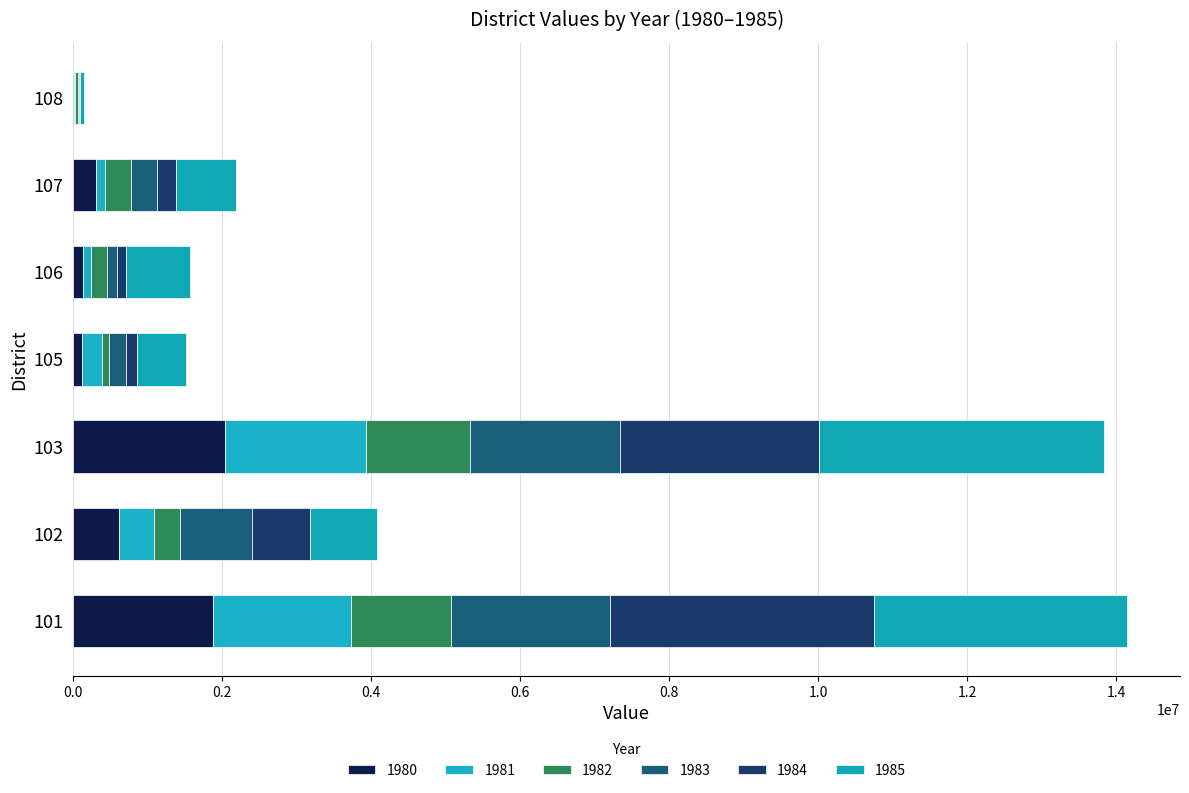

Count the number of categories in the chart.

7